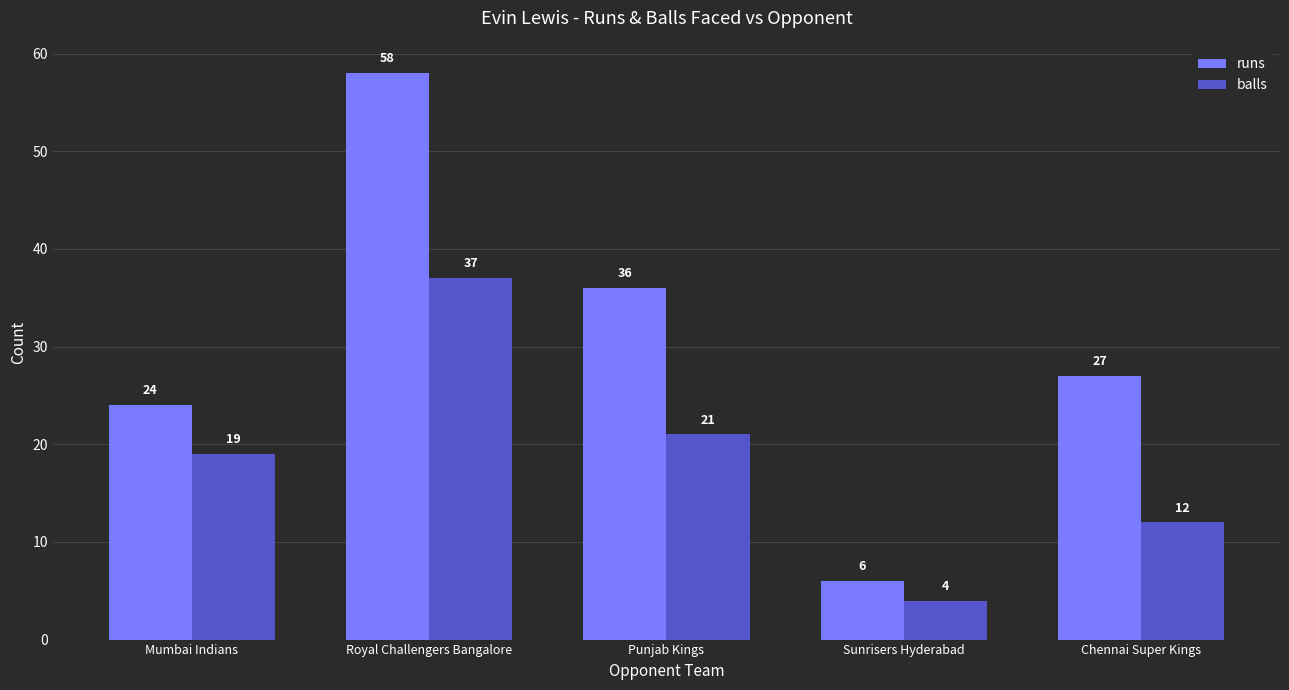

Which series changed the most between Royal Challengers Bangalore and Punjab Kings?

runs